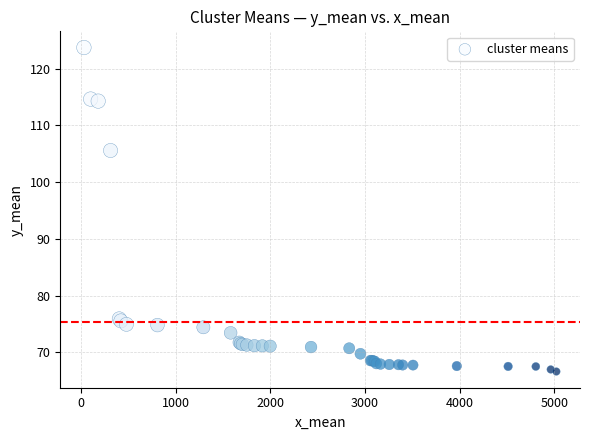

What Y value in the scatter plot is closest to 95?

105.6